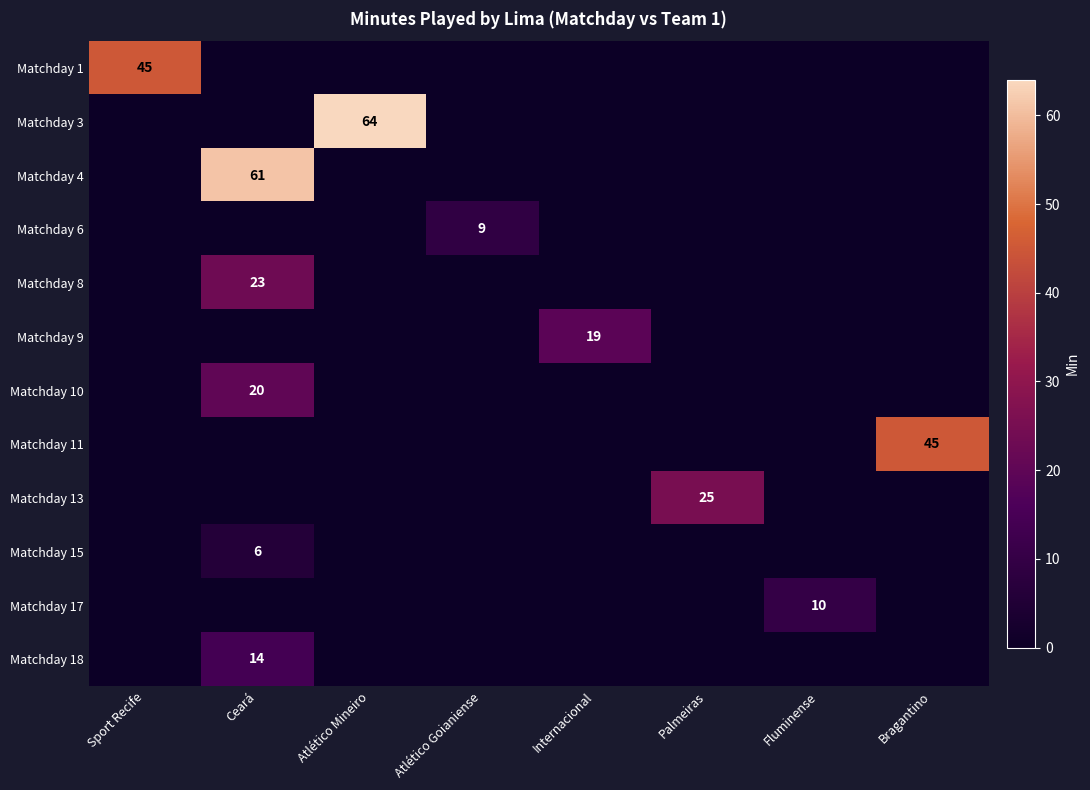

True or false: Matchday 15 has a value of 2 at Ceará.

False